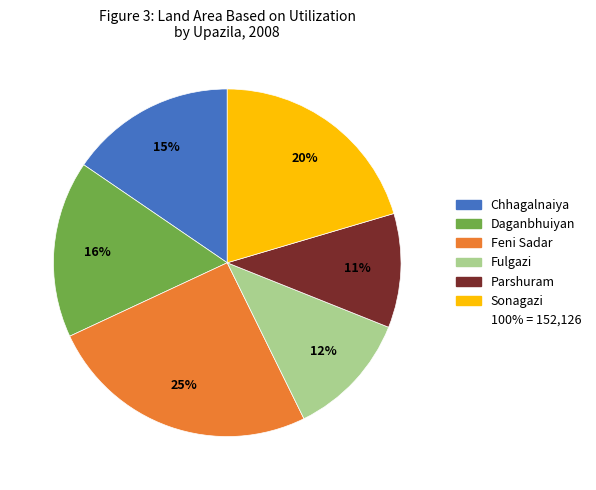

To the nearest percent, what is the average slice percentage?

17%